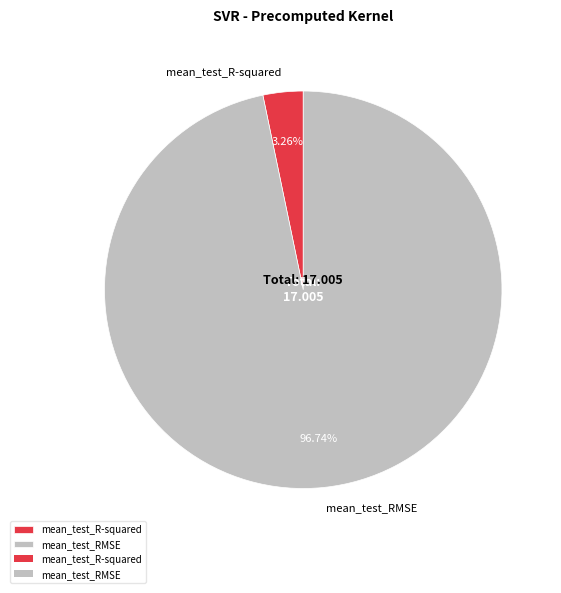

The mean_test_RMSE slice represents 97% of the pie. True or false?

True